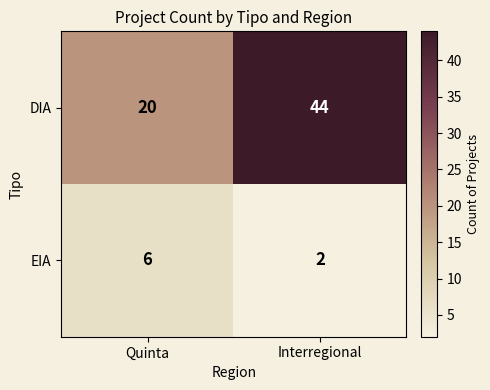

What is the average value of the DIA series?

32